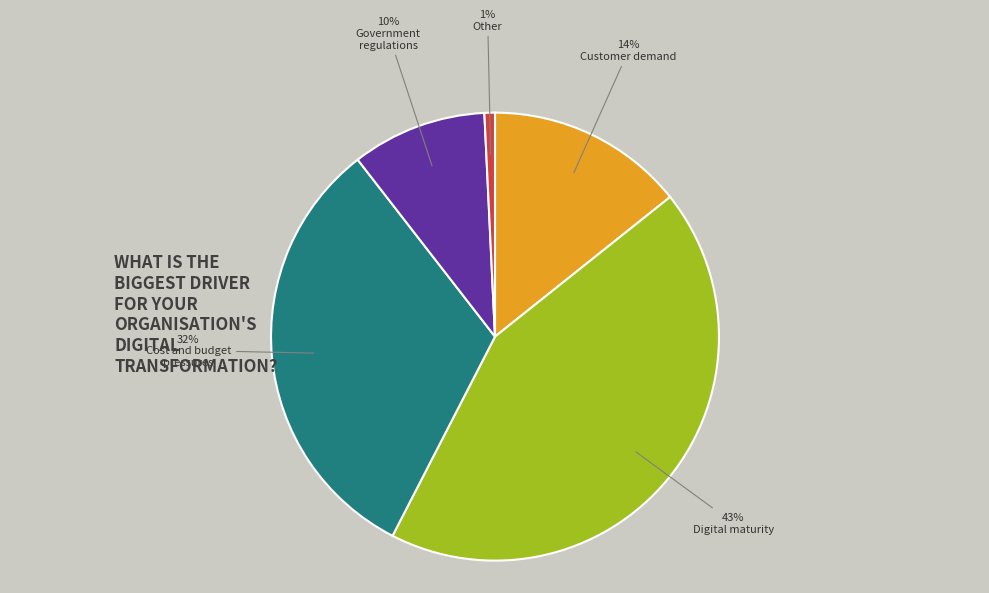

To the nearest percent, what is the average slice percentage?

20%